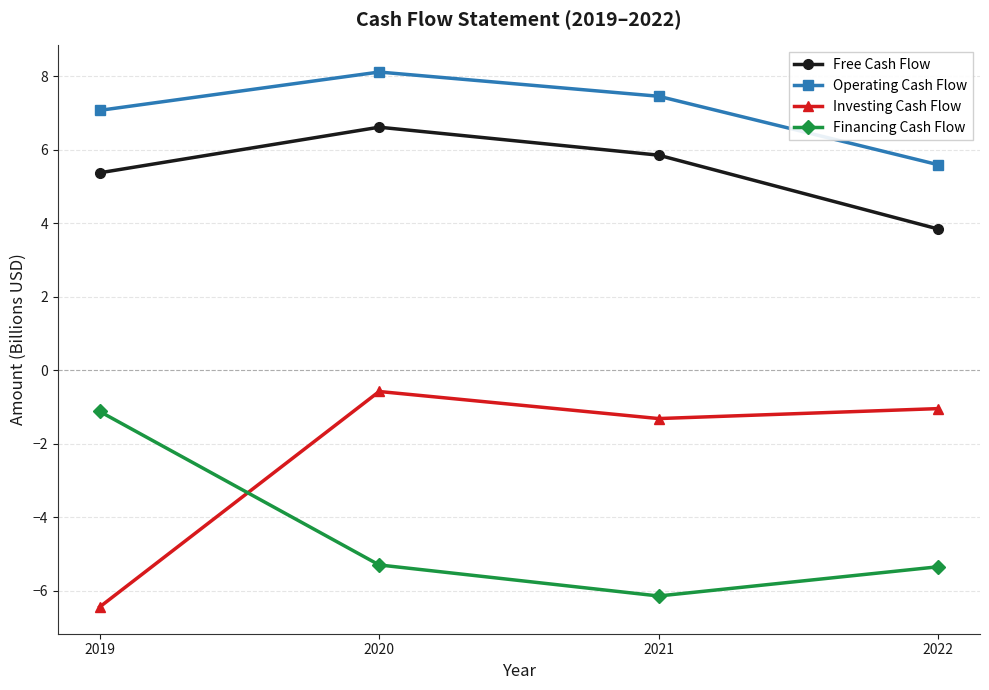

Reading left to right, transcribe all the data shown in this chart.

Free Cash Flow: 2019=5.4	2020=6.6	2021=5.9	2022=3.8
Operating Cash Flow: 2019=7.1	2020=8.1	2021=7.5	2022=5.6
Investing Cash Flow: 2019=-6.4	2020=-0.6	2021=-1.3	2022=-1.0
Financing Cash Flow: 2019=-1.1	2020=-5.3	2021=-6.1	2022=-5.3